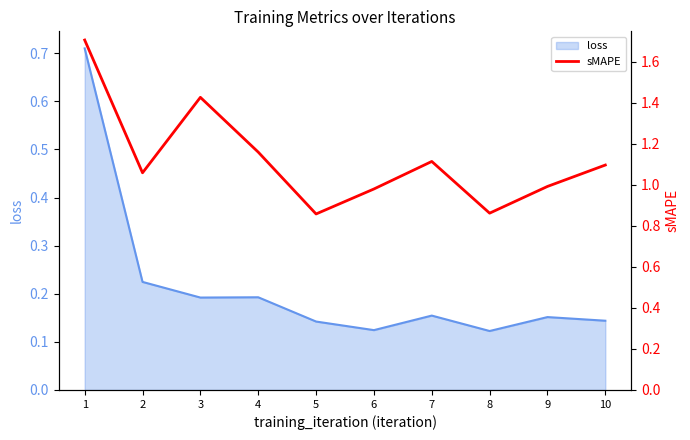

What is the smallest value displayed?

0.9